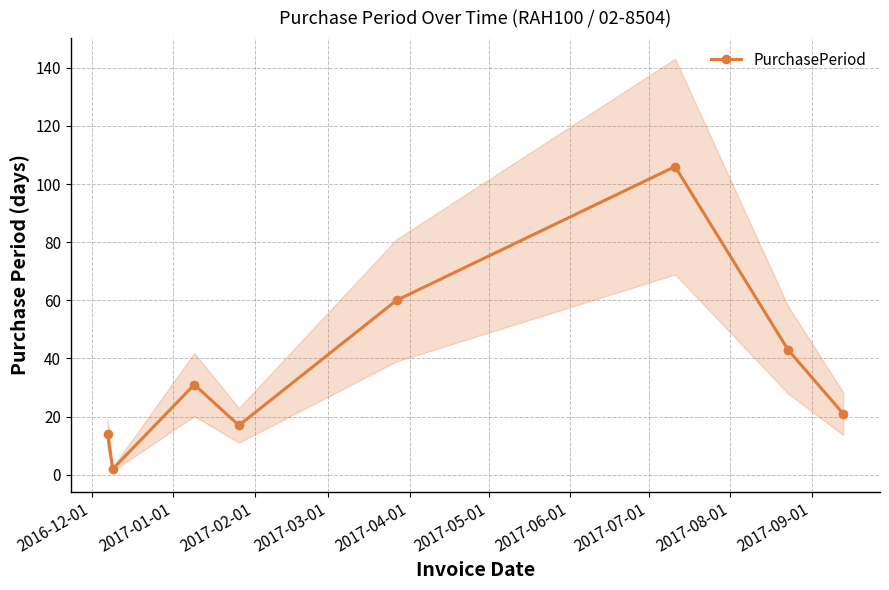

What is the value of the PurchasePeriod point at the 7th from the left?

43